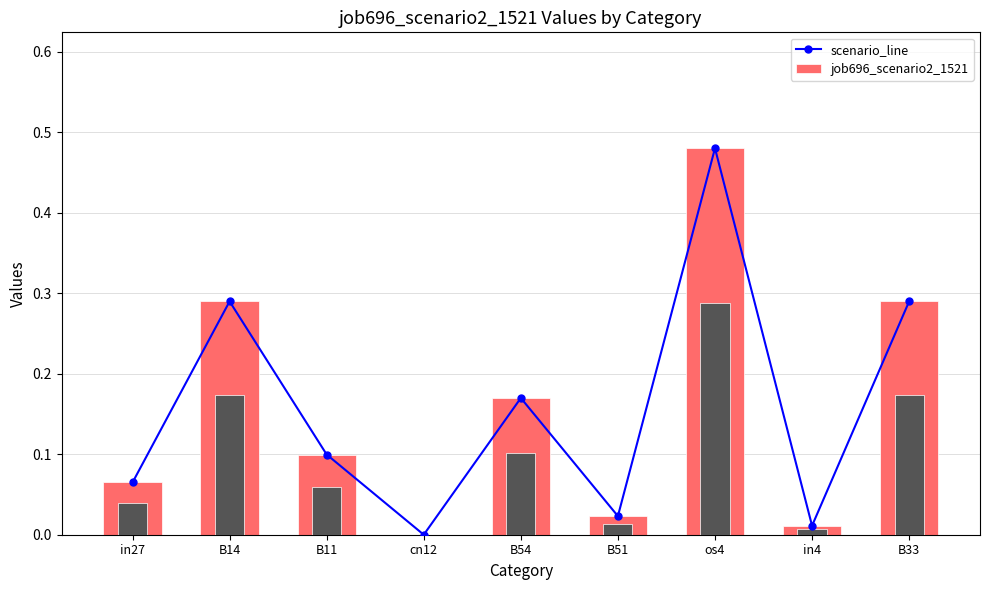

What is the label of the 8th bar from the left?

in4